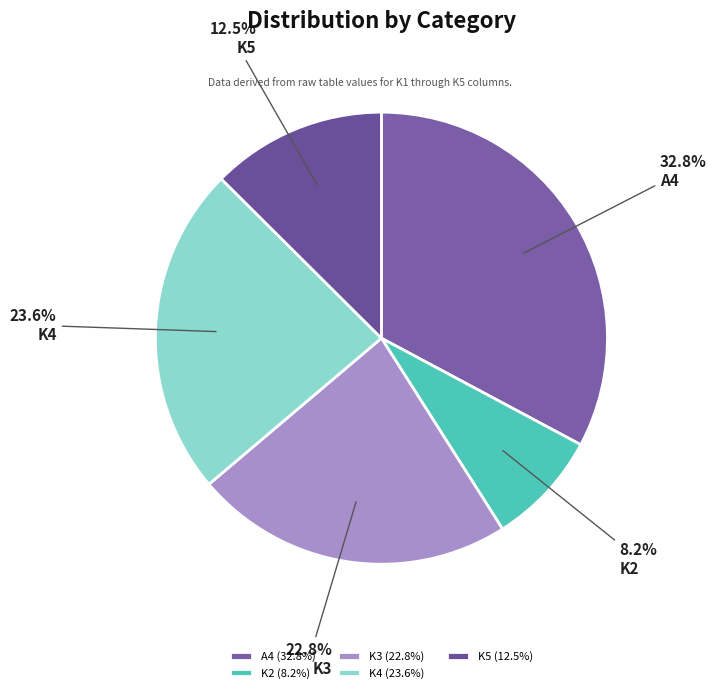

Is it true that K3 is 23% of the pie?

True